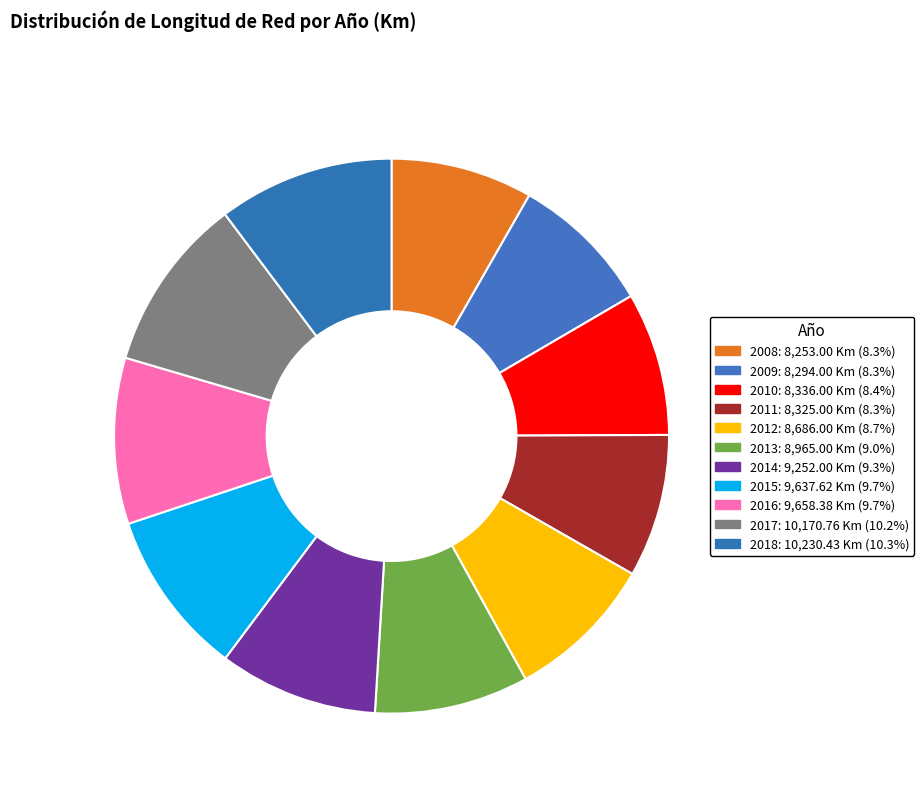

Does 2014 represent more than half of the total?

No